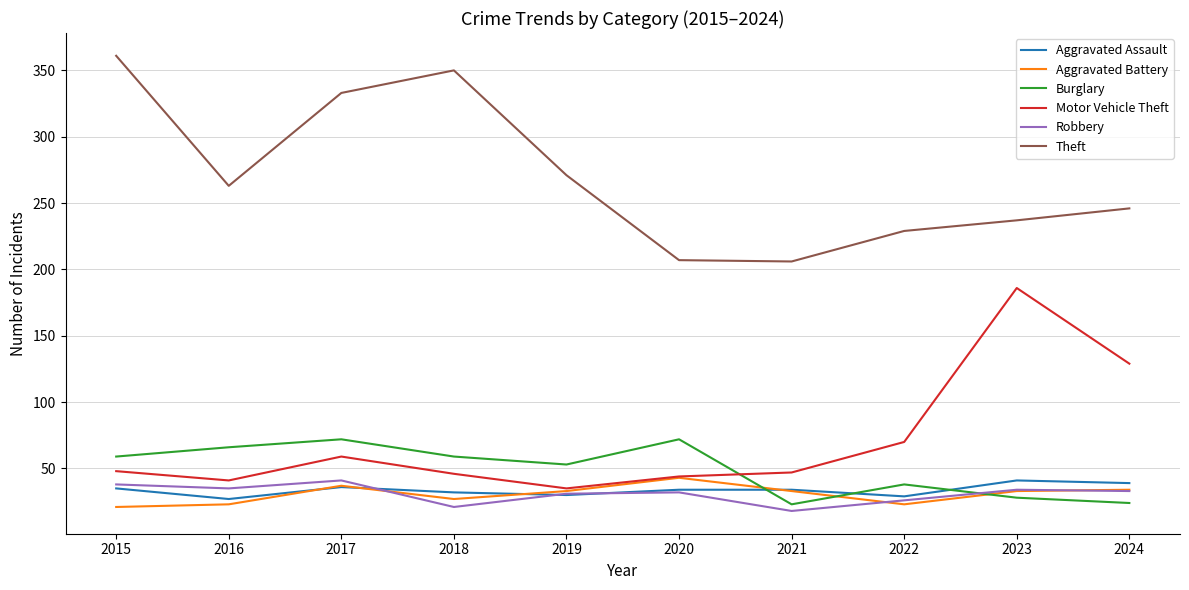

True or false: Burglary has a value of 59 at 2018.

True